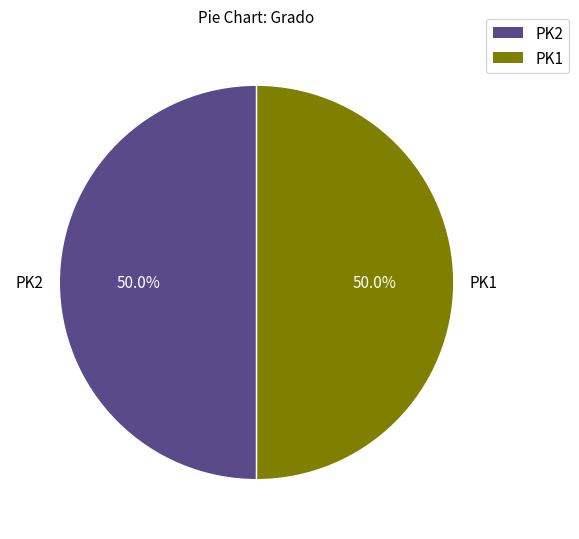

Is it true that PK2 is 50% of the pie?

True